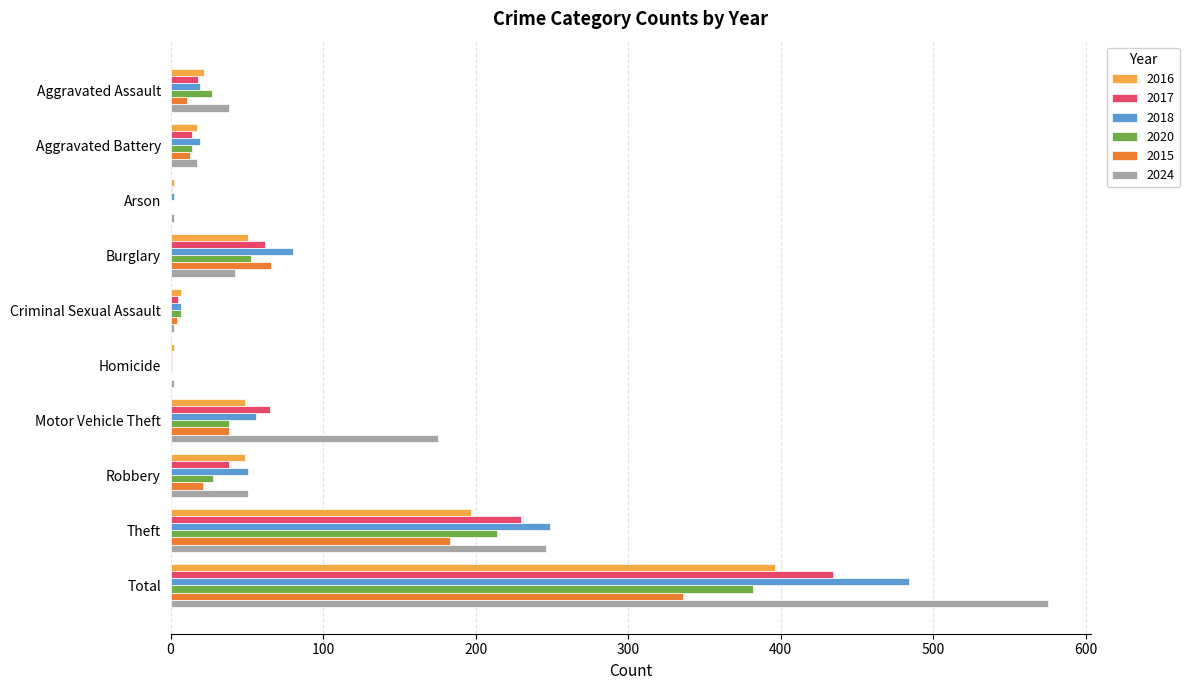

At which label is 2015 closest to 168?

Theft